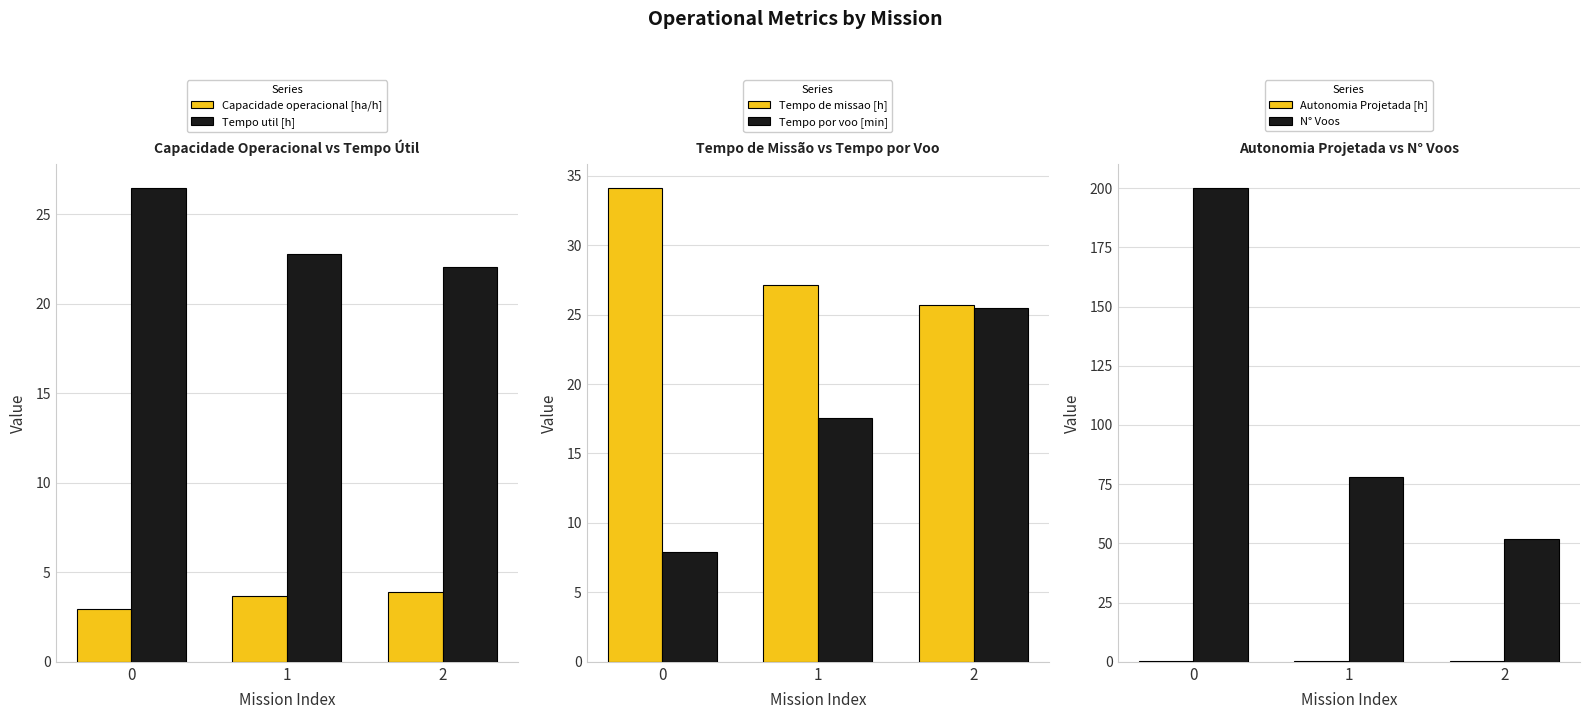

Which series changed the most between 0 and 1?

N° Voos